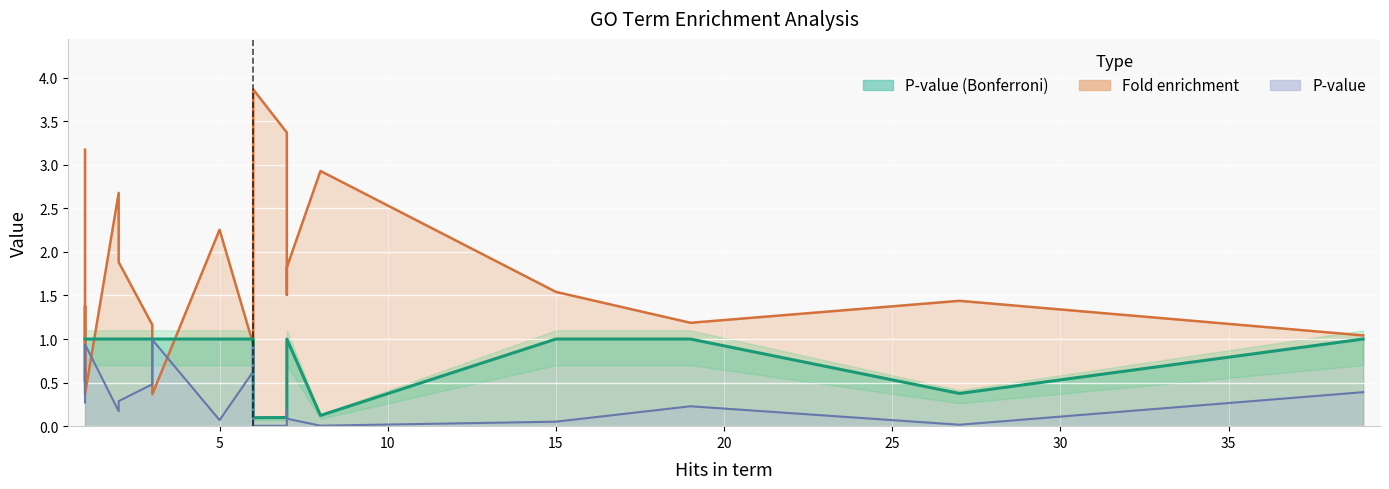

At ribosome, list the series in order from largest to smallest.

Fold enrichment, P-value (Bonferroni), P-value